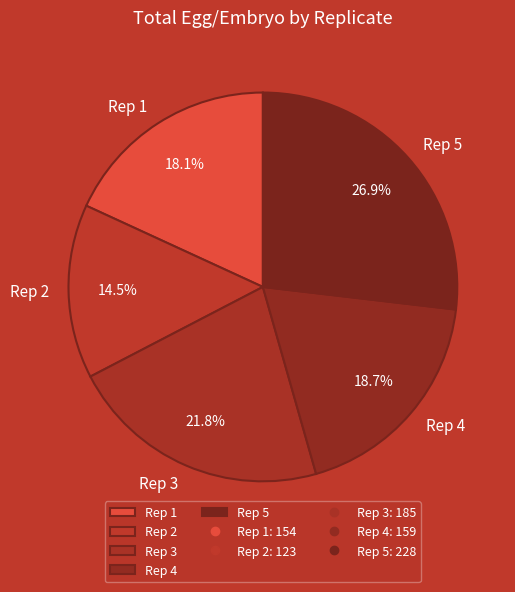

Is there any slice that represents more than half of the pie?

No